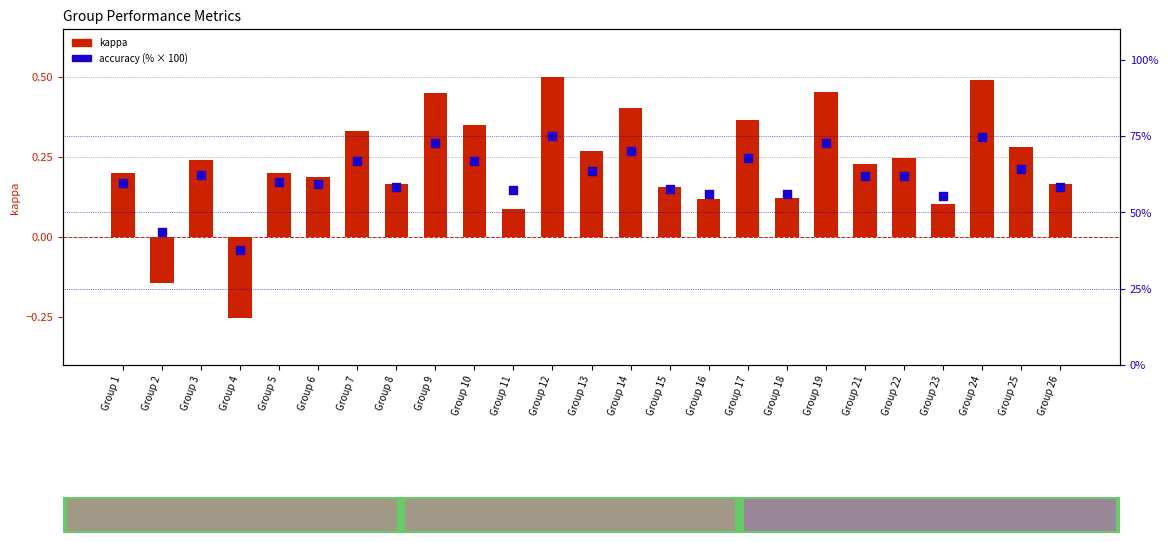

At how many categories does at least one series exceed 20?

25